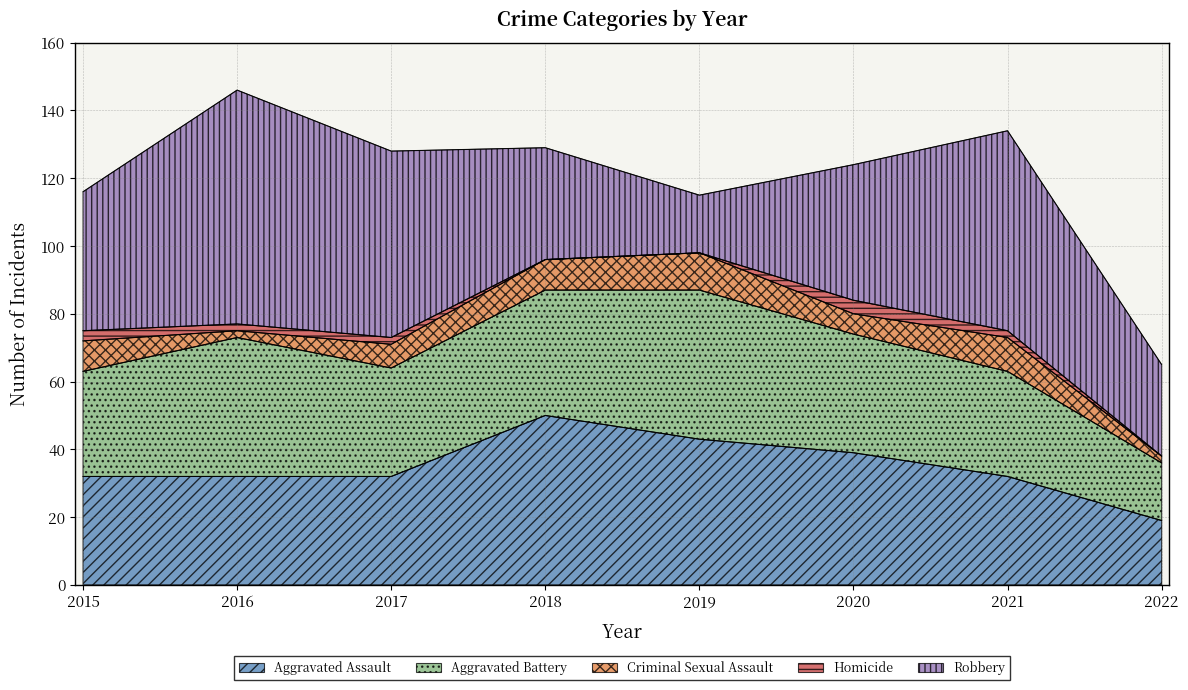

What is the maximum value shown in the chart?

69